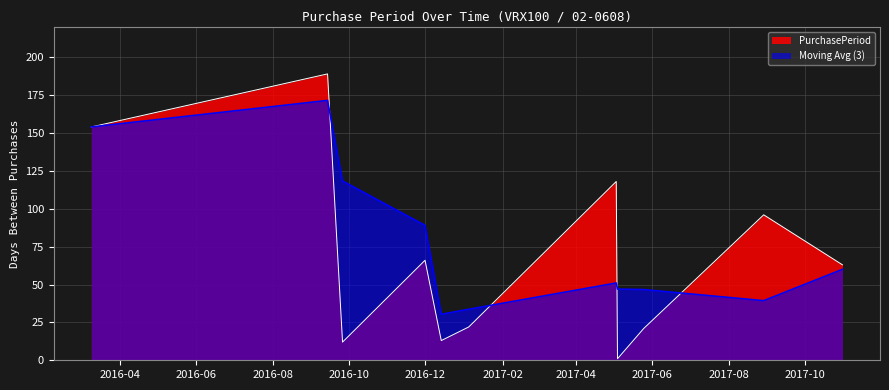

Is it true that the value at 2016-12-14 is 13?

True